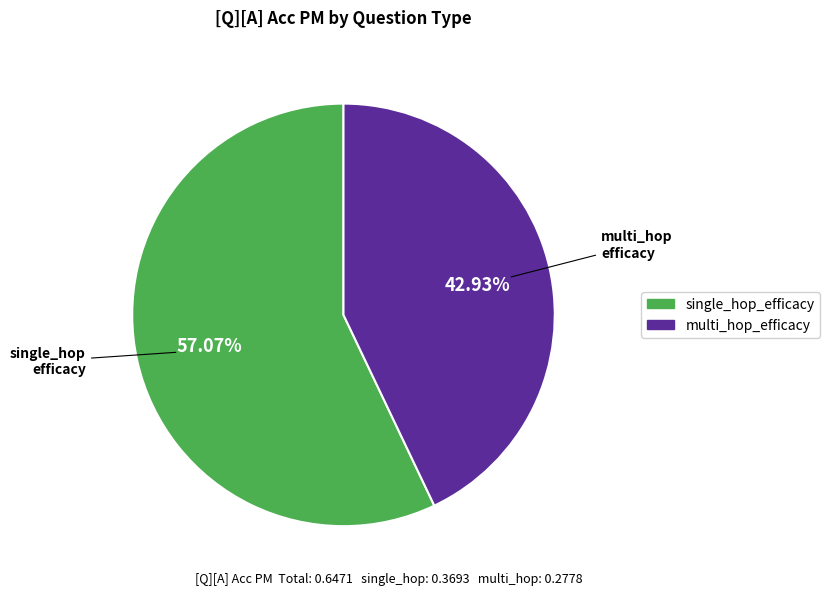

Is single_hop_efficacy the majority of the pie?

Yes